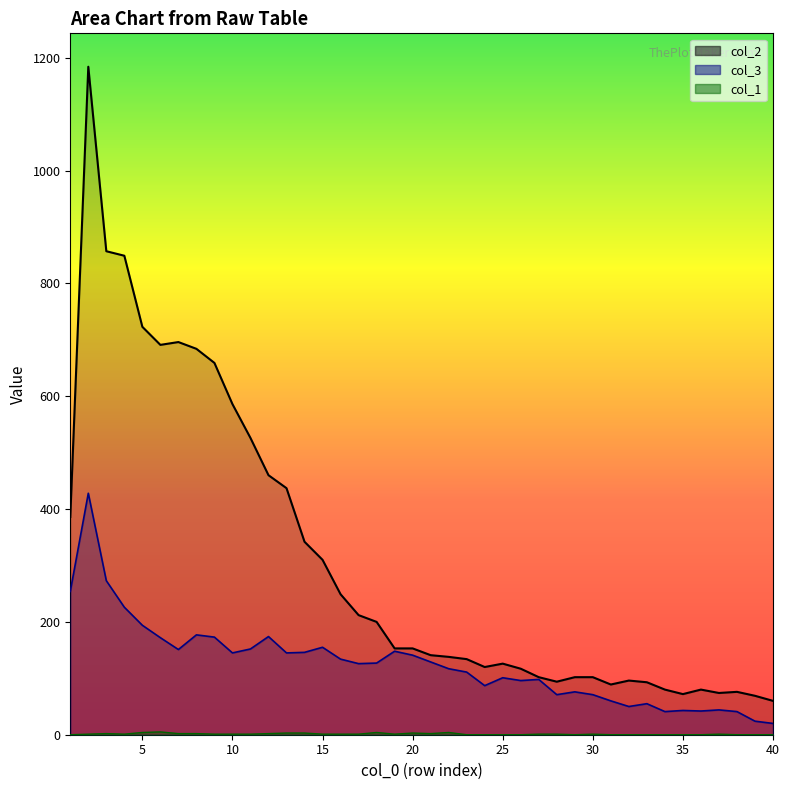

Which series changed the most between 12 and 19?

col_2